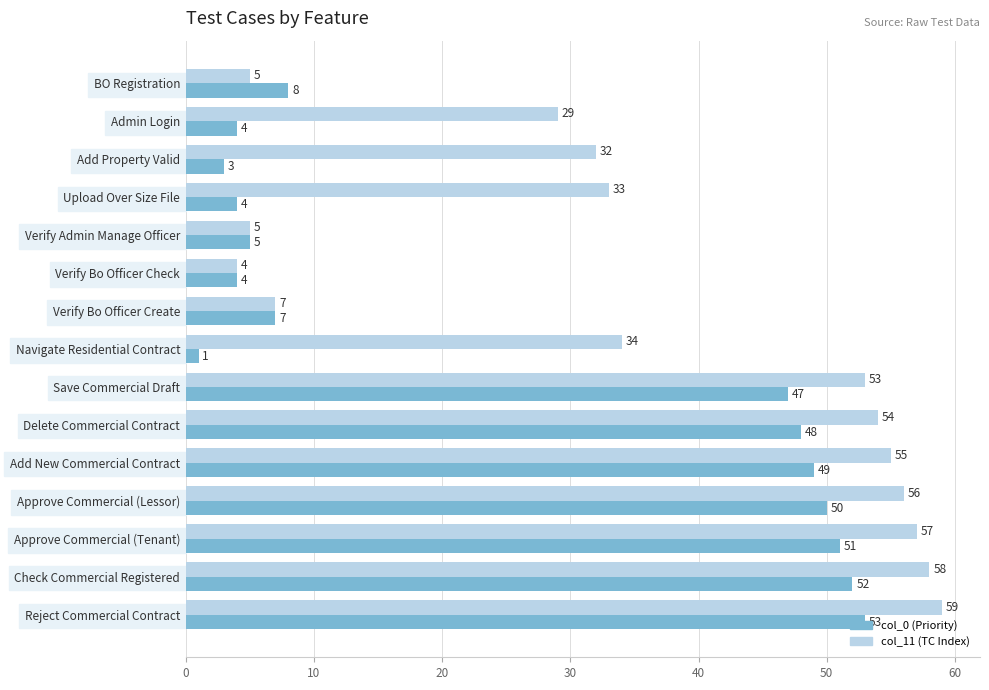

What is the maximum value shown in the chart?

59